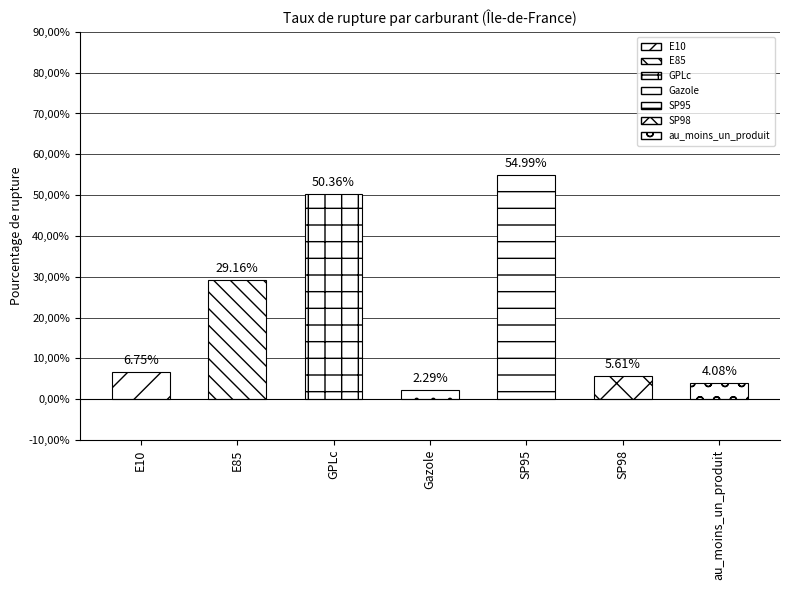

What is the difference between the second highest and minimum values?

48.1